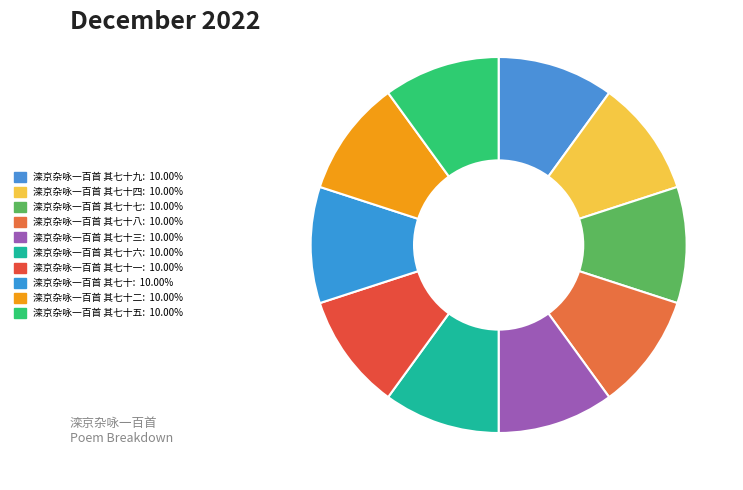

How many segments does this pie chart have?

10